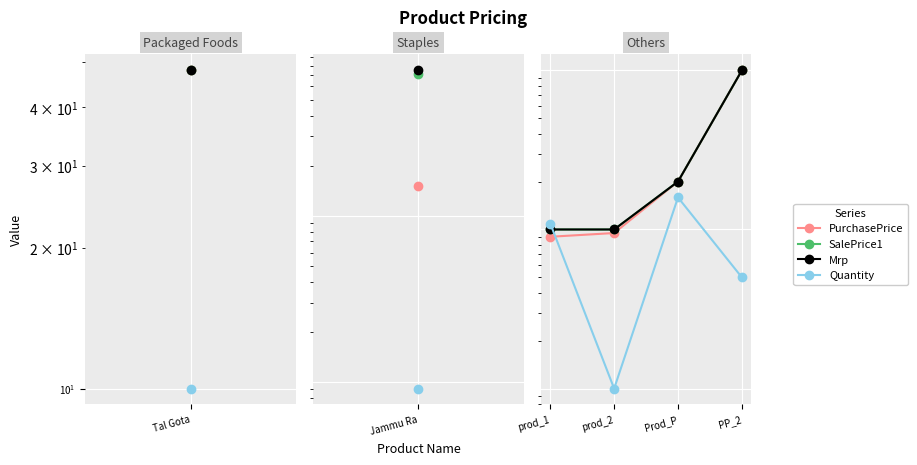

What is the sum of all Mrp values?

1400